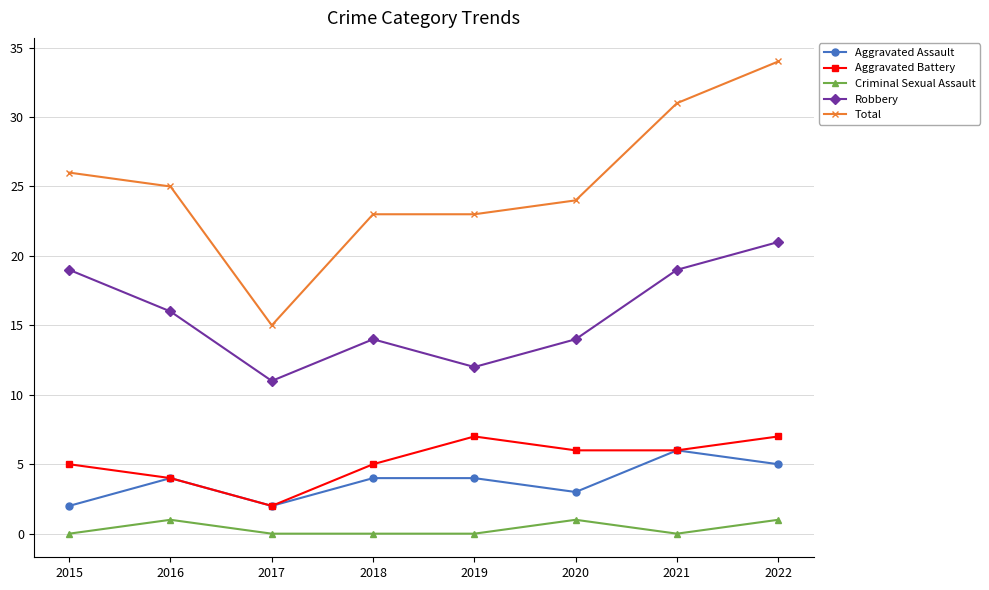

At which category is the sum across all series the highest?

2022